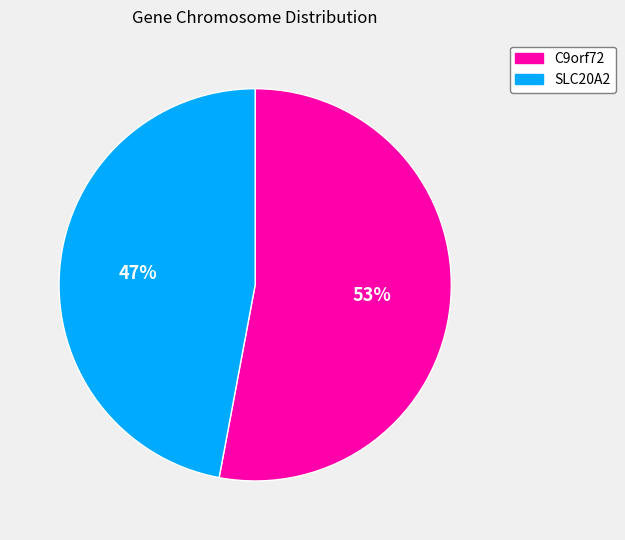

Which category has the biggest portion of the pie?

C9orf72